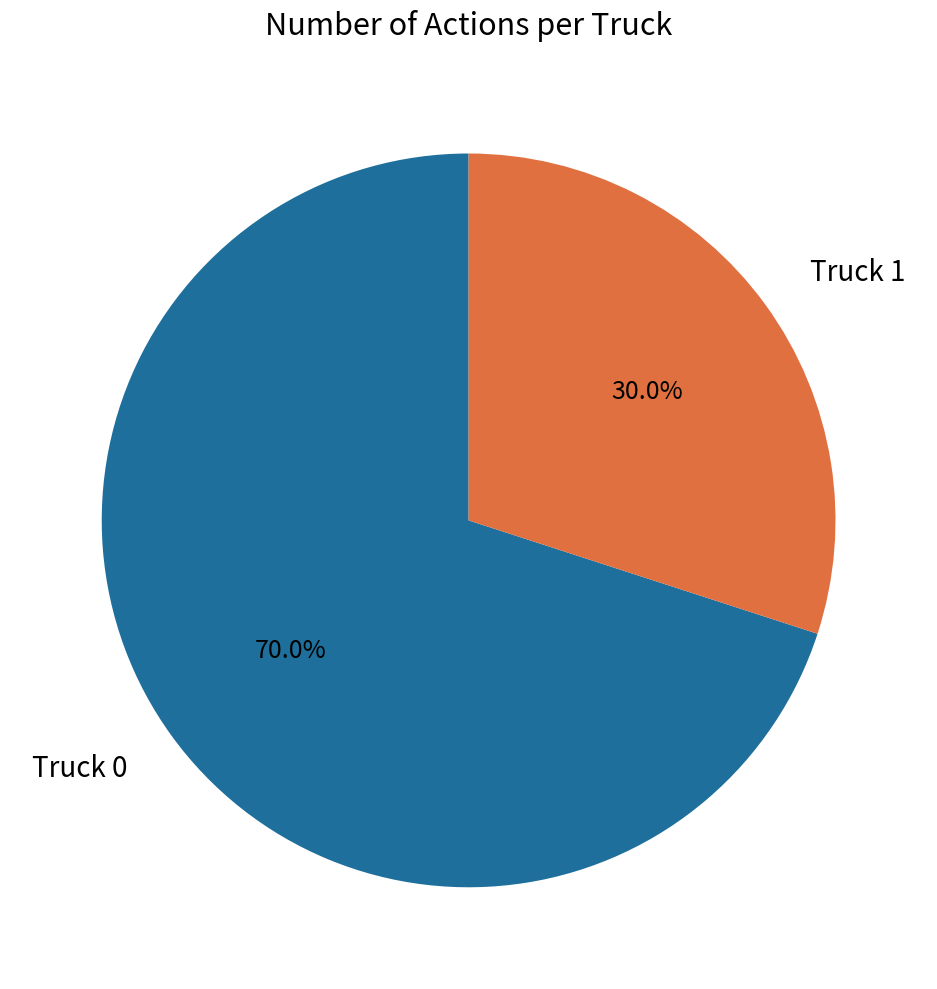

What is the smallest slice in the pie chart?

Truck 1